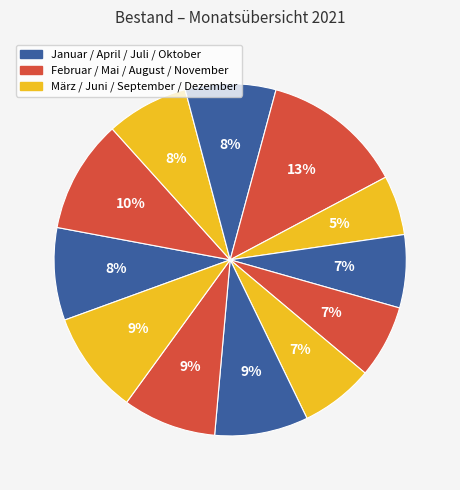

How many segments does this pie chart have?

12